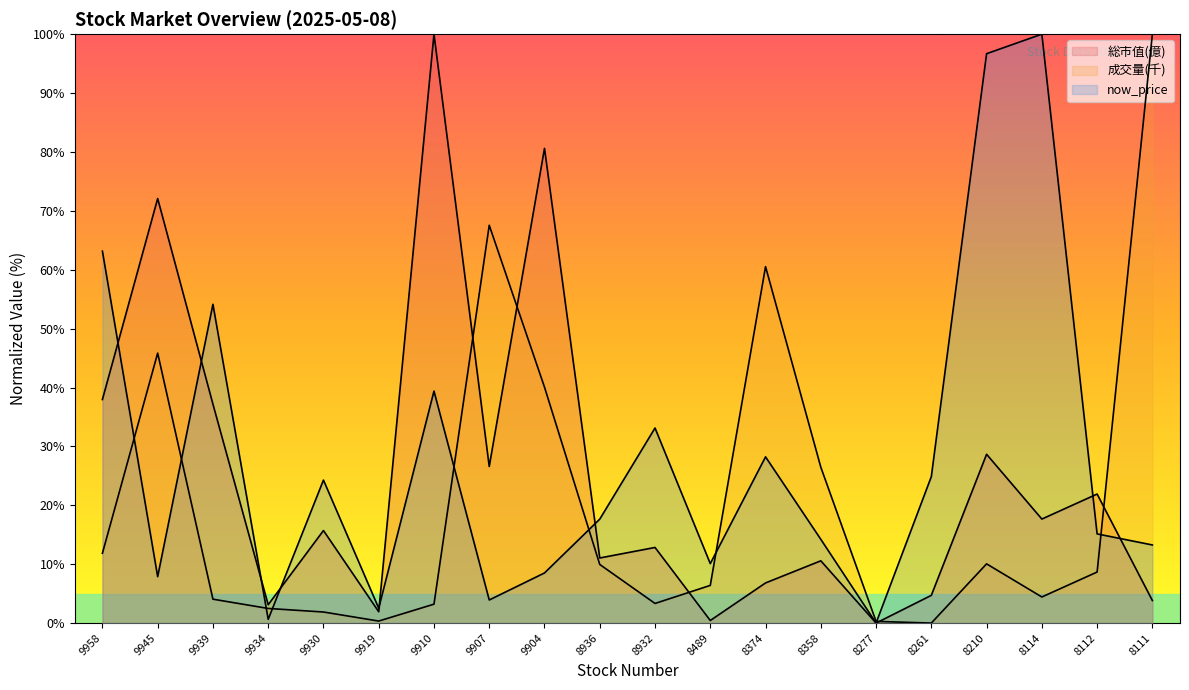

What is the difference between the second highest and second lowest values in the 成交量(千) series?

67.3